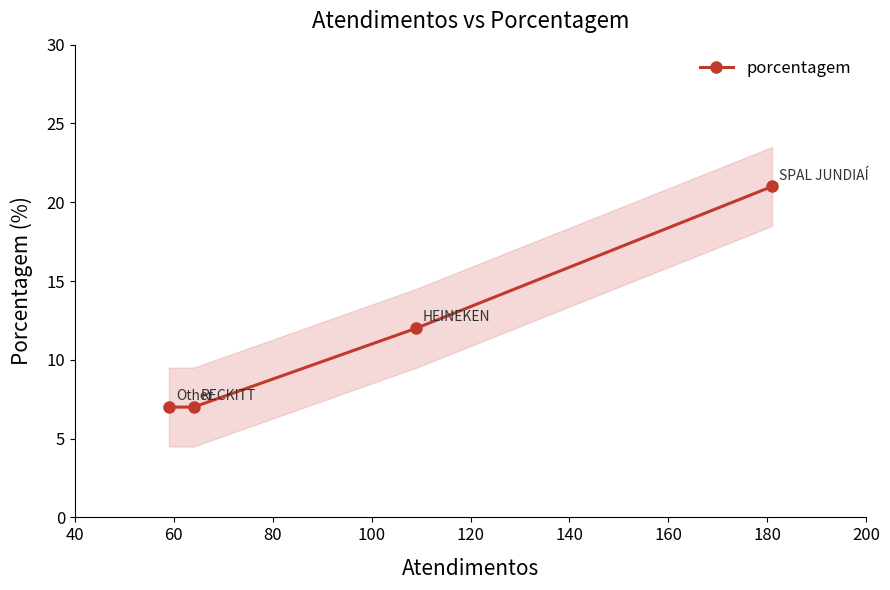

What is the value of the porcentagem point at the 4th from the left?

21